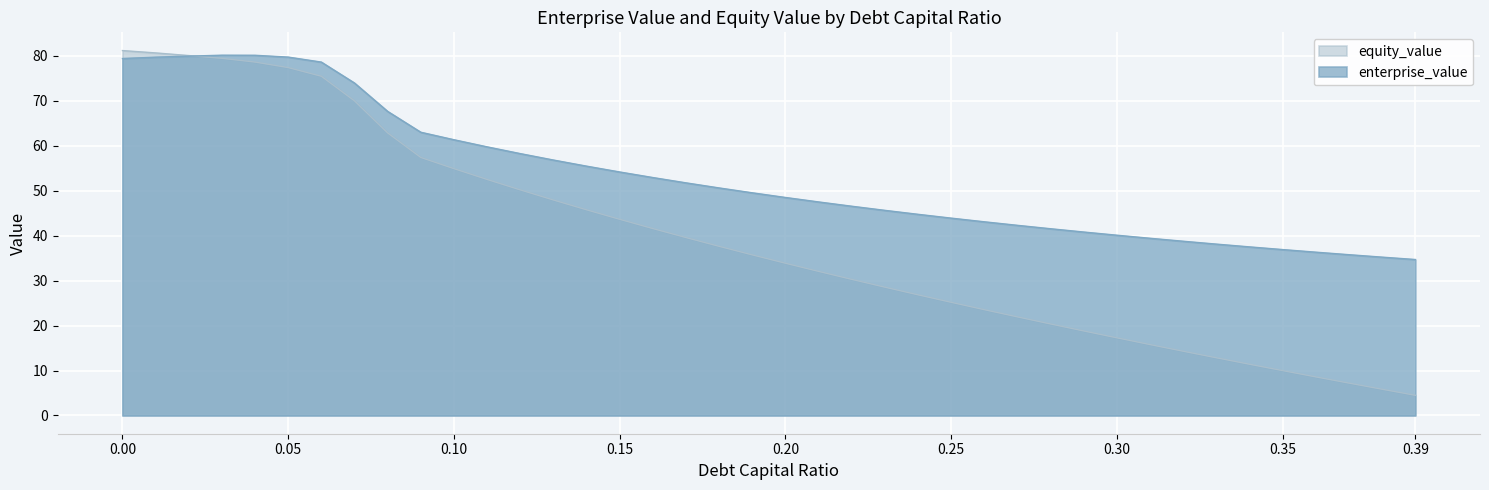

Which series has the largest total across all categories?

enterprise_value